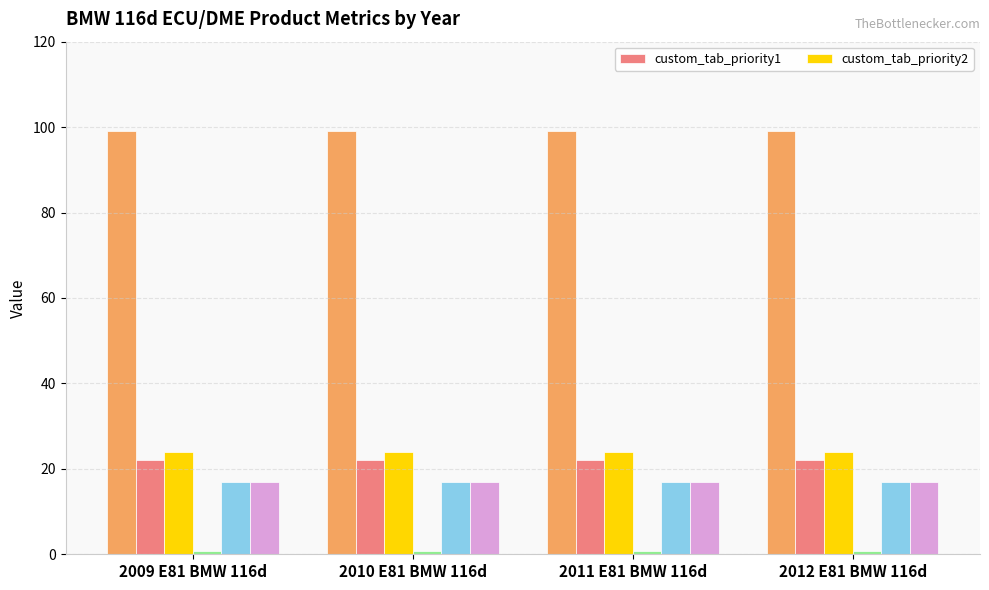

What is the highest value of the custom_tab_priority1 series?

22